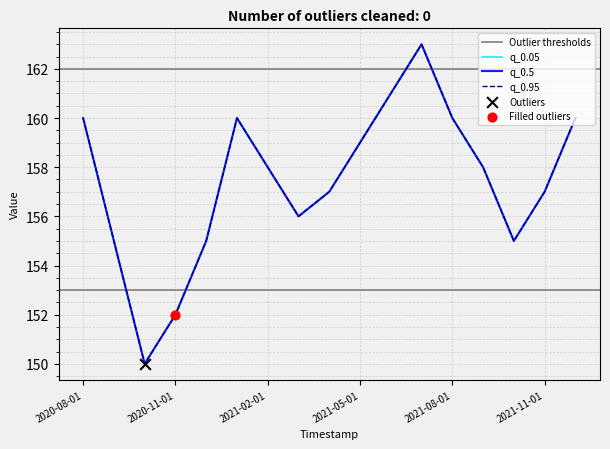

Which series has the largest total across all categories?

q_0.05